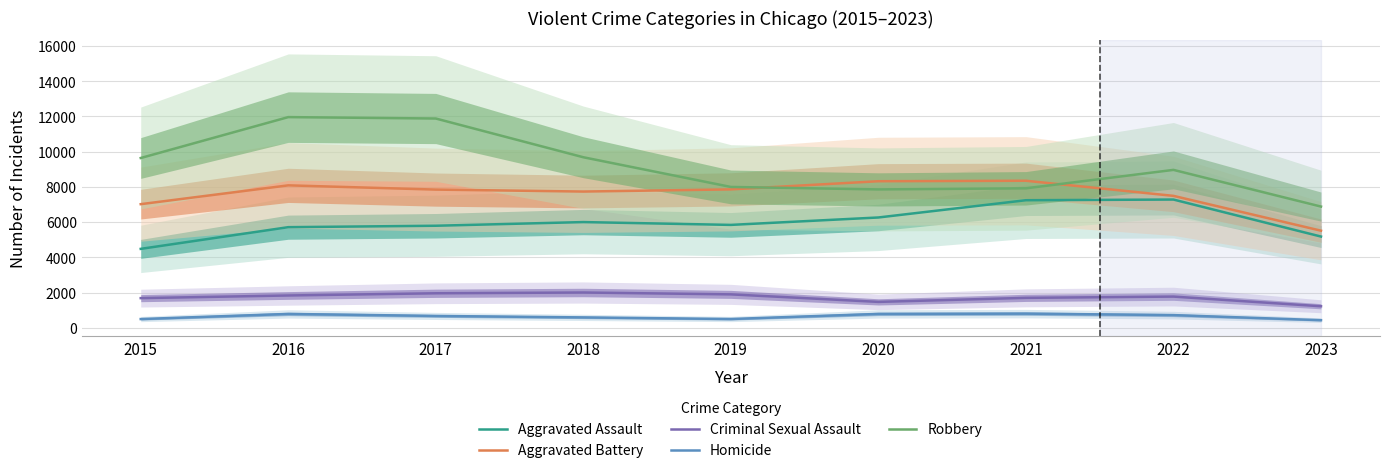

What is the minimum value shown in the chart?

432